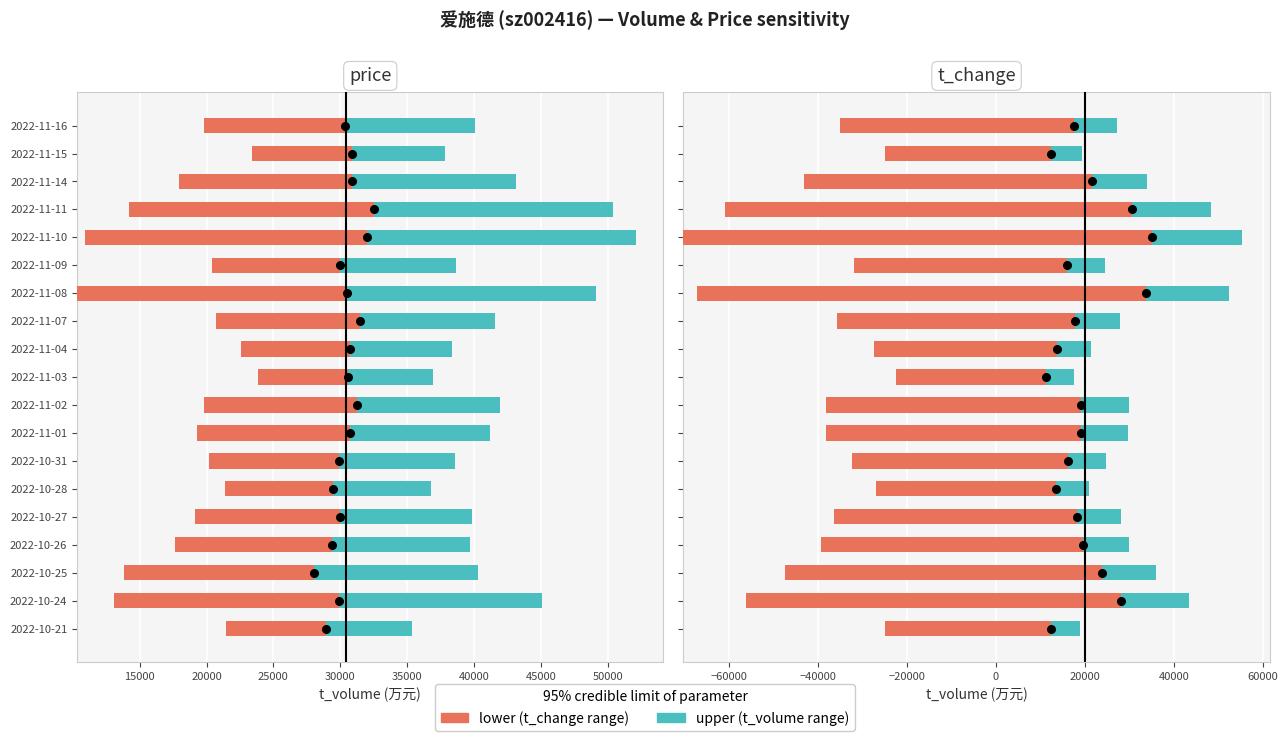

What are all the series names shown in the legend?

lower, upper